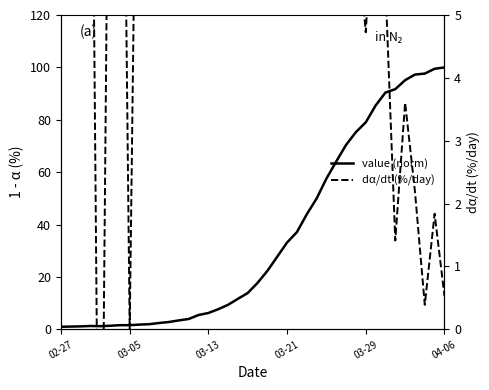

What is the maximum value for dα/dt (%/day)?

27.8